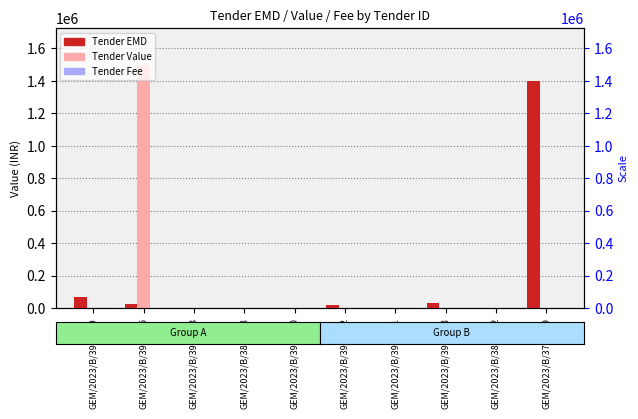

At how many categories does at least one series exceed 1063218?

2